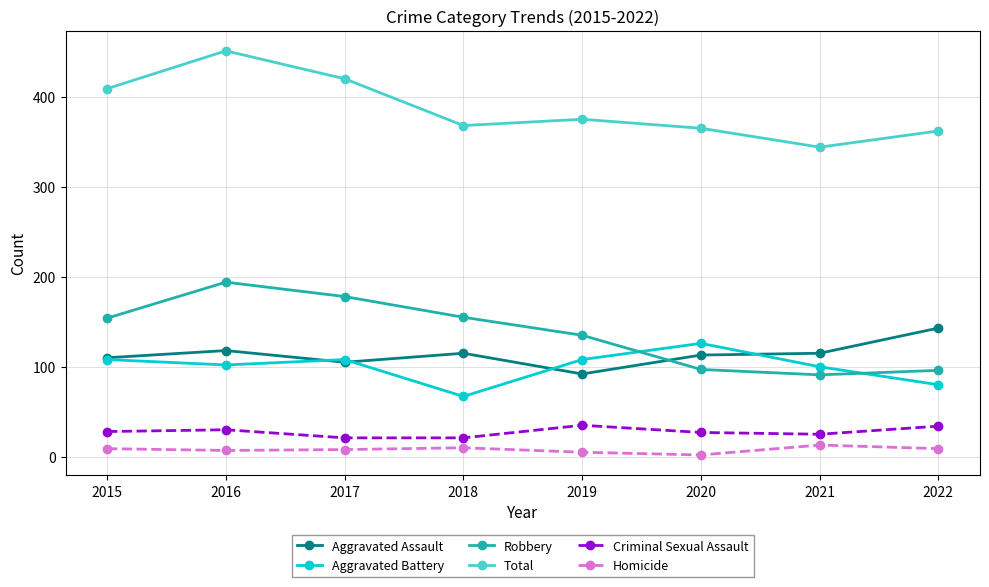

True or false: Total has a value of 221 at 2019.

False